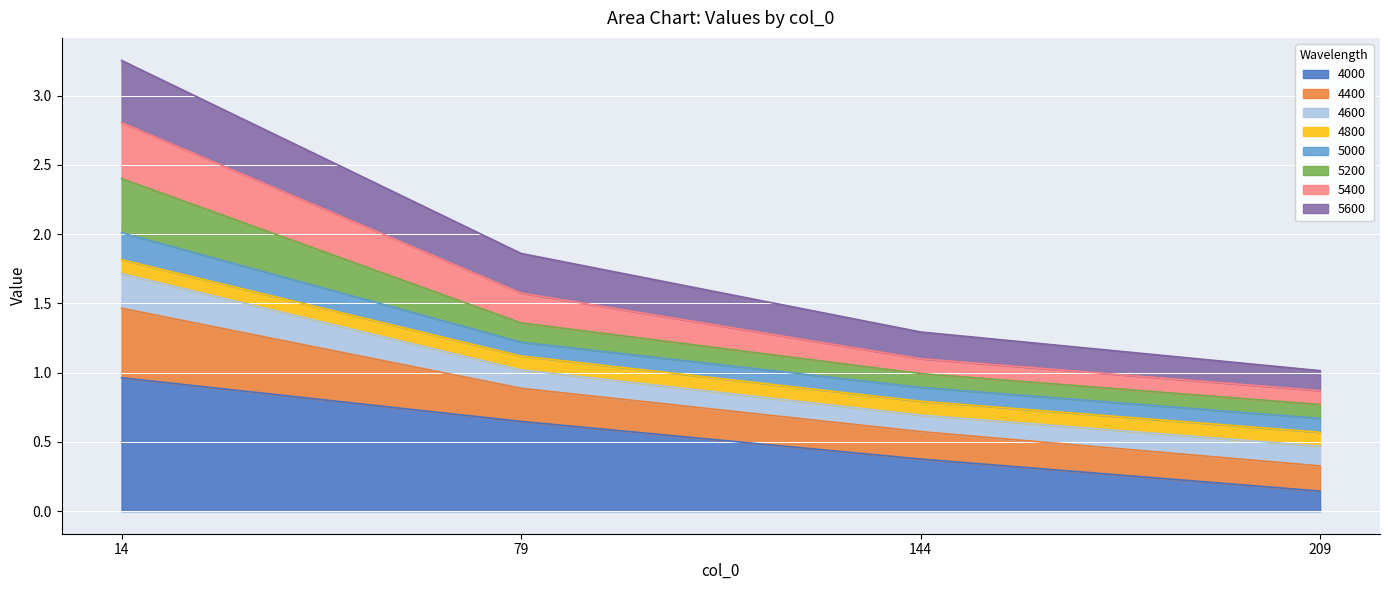

What is the maximum value shown in the chart?

3.3